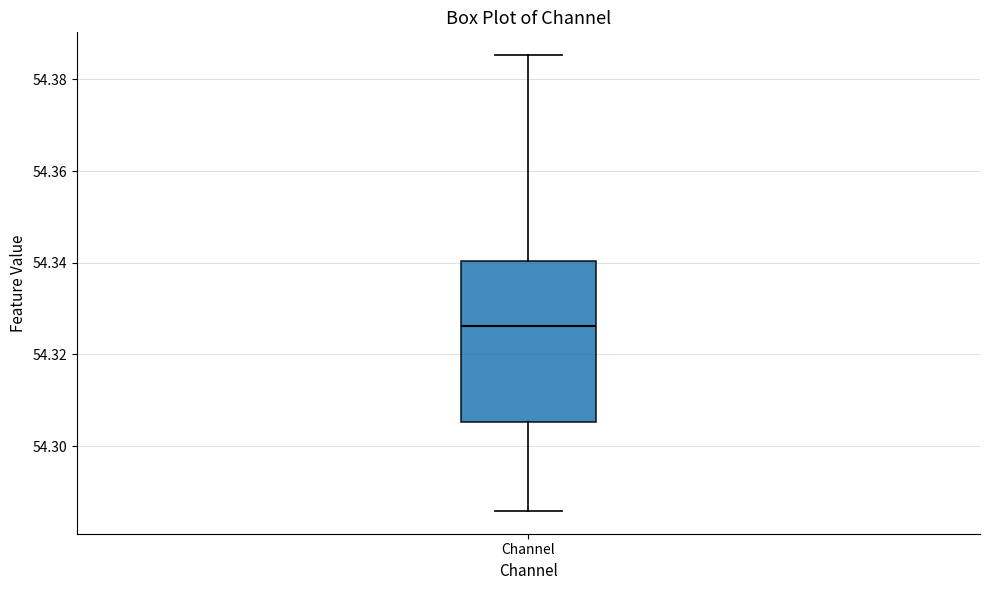

Where is the lower edge of the box for Channel on the y-axis? The values are not printed on the chart, so give them approximately, as read against the axis.

54.306